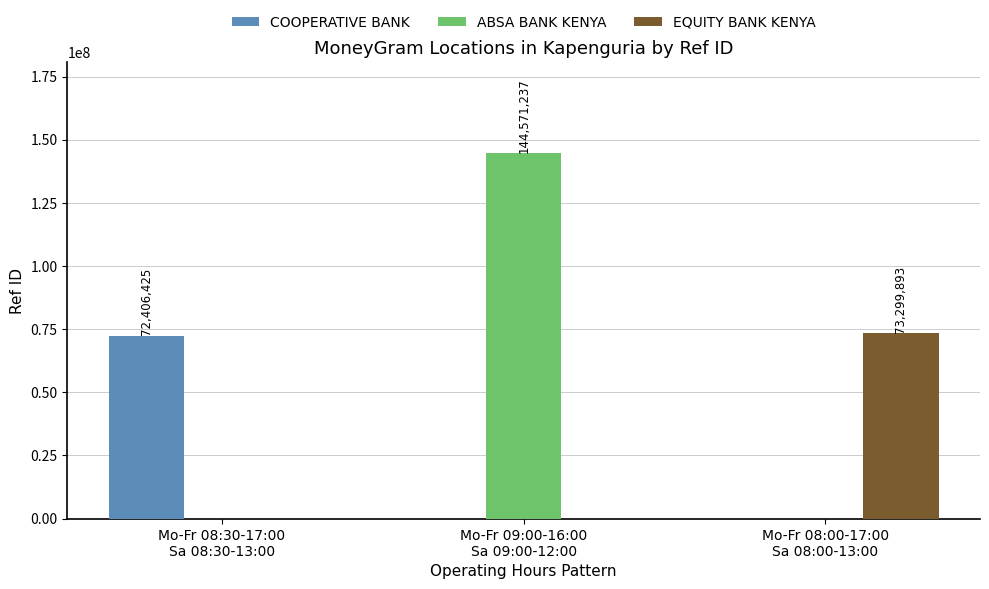

At which label does EQUITY BANK KENYA reach its peak?

Mo-Fr 08:00-17:00
Sa 08:00-13:00